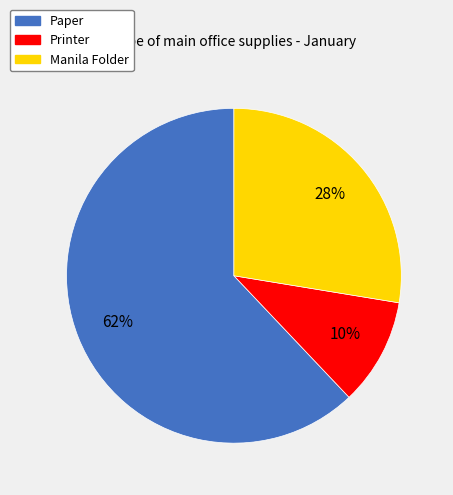

Combined, do Manila Folder and Paper account for over 50%?

Yes